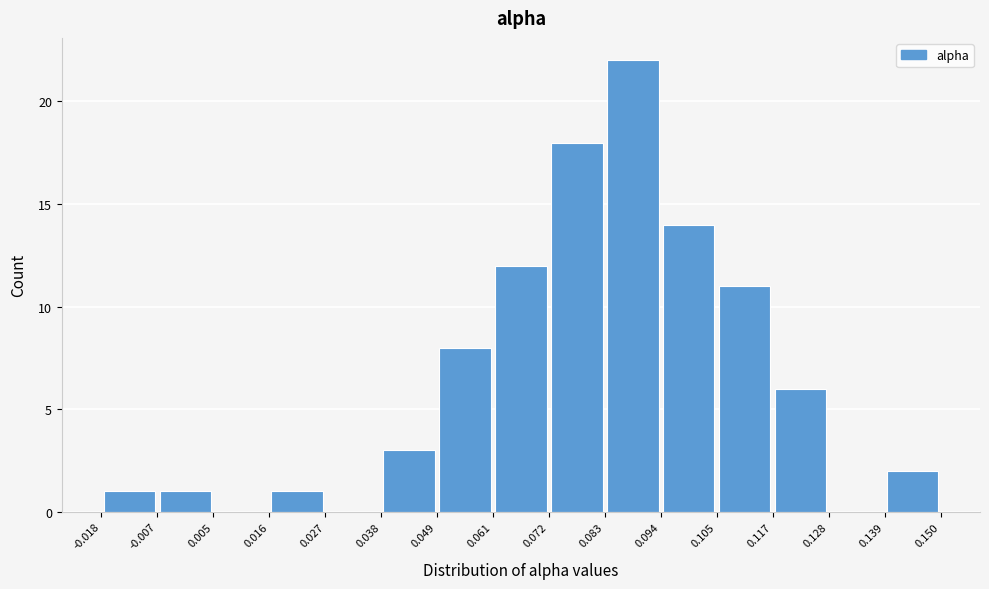

Reading left to right, transcribe this chart: for each bar, give the range it covers on the x-axis and its height. The values are not printed on the chart, so give them approximately, as read against the axis.

-0.018 to -0.007: 1
-0.007 to 0.005: 1
0.005 to 0.016: 0
0.016 to 0.027: 1
0.027 to 0.038: 0
0.038 to 0.049: 3
0.049 to 0.061: 8
0.061 to 0.072: 12
0.072 to 0.083: 18
0.083 to 0.094: 22
0.094 to 0.105: 14
0.105 to 0.117: 11
0.117 to 0.128: 6
0.128 to 0.139: 0
0.139 to 0.150: 2